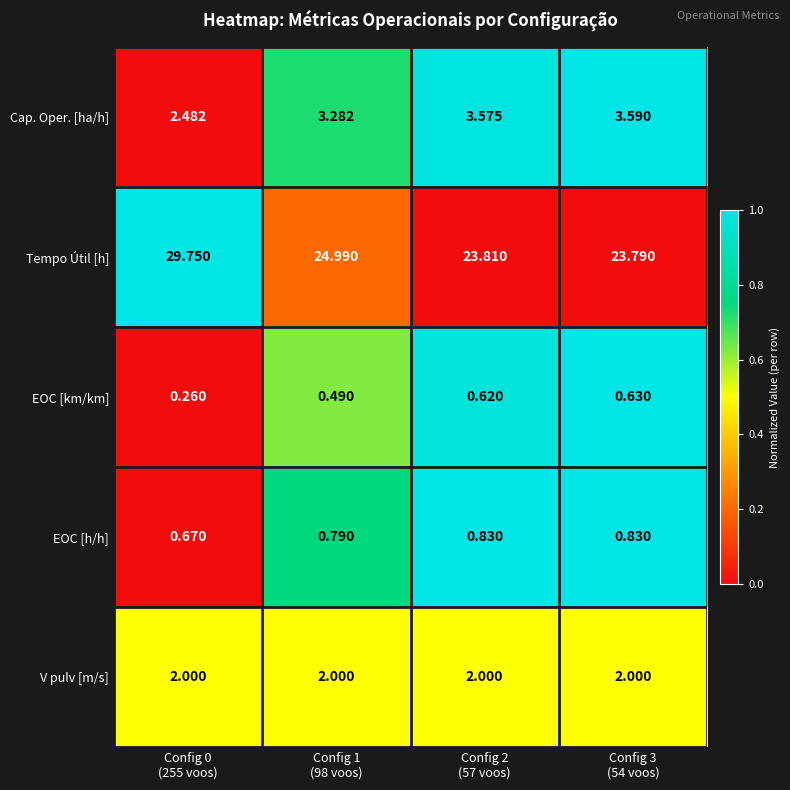

How many data points in Cap. Oper. [ha/h] are above 3?

3